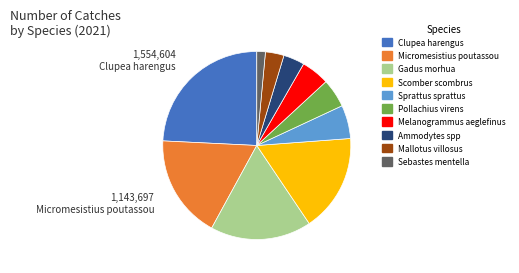

Is there any slice that represents more than half of the pie?

No